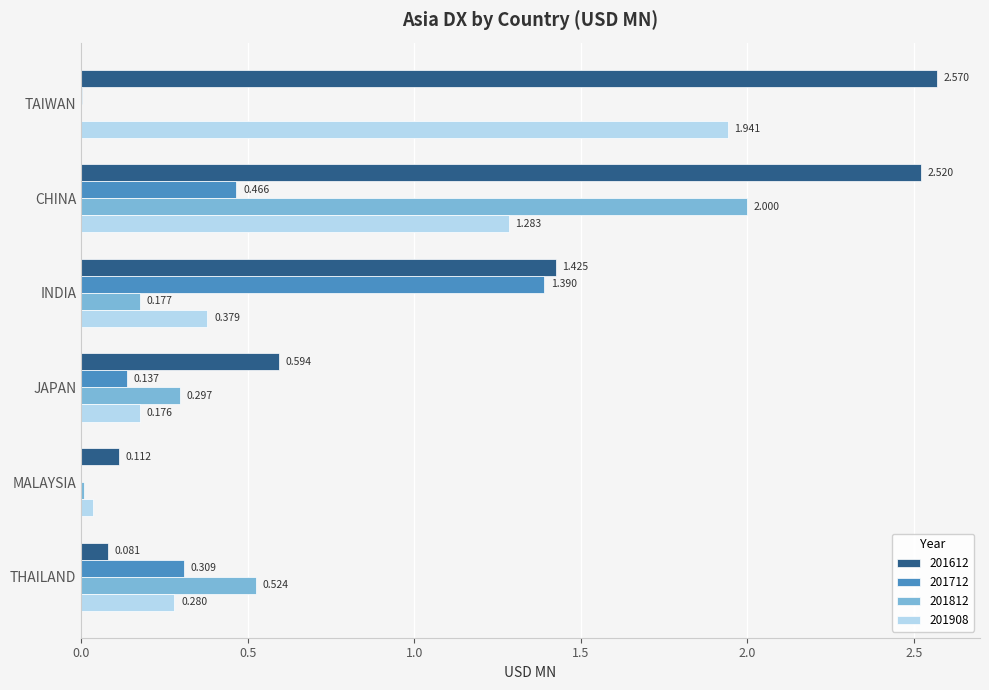

At which label is 201908 closest to 0?

MALAYSIA